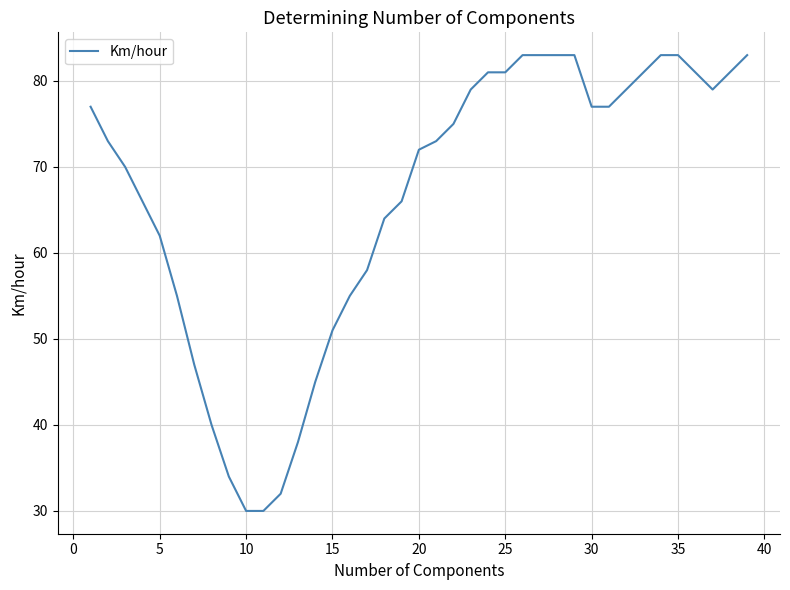

What is the smallest value displayed?

30